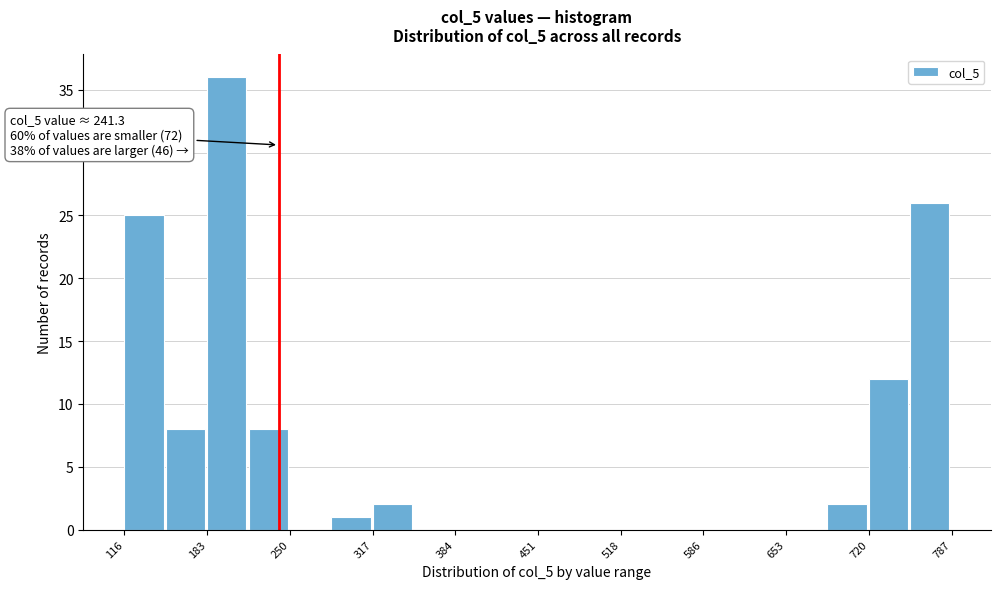

Around what value on the x-axis is the tallest bar? Give the approximate position of its centre, as read against the axis.

200